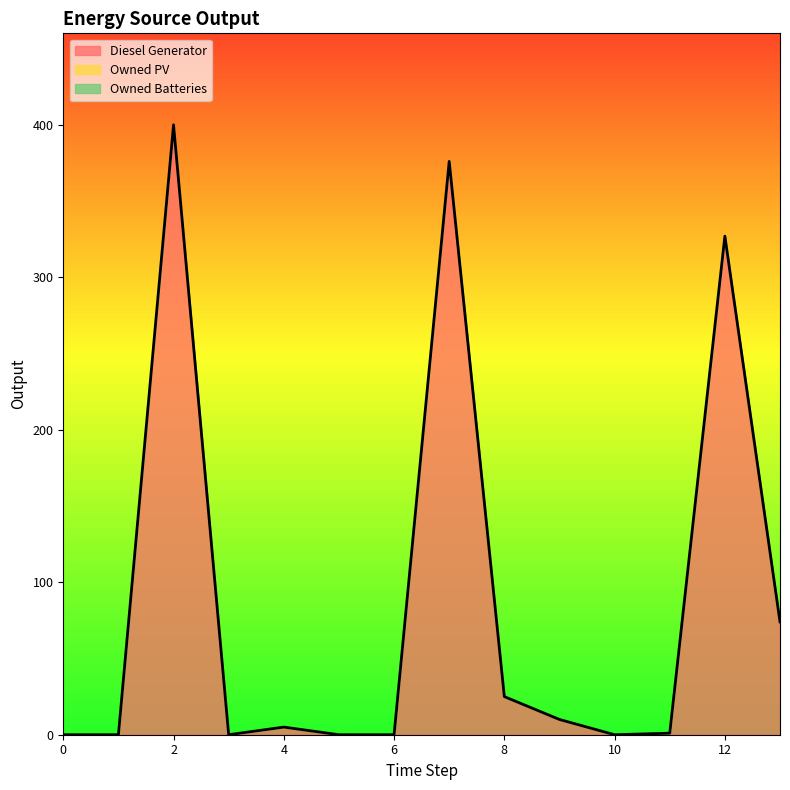

True or false: Owned PV has more than 2 points higher than both neighbors.

False